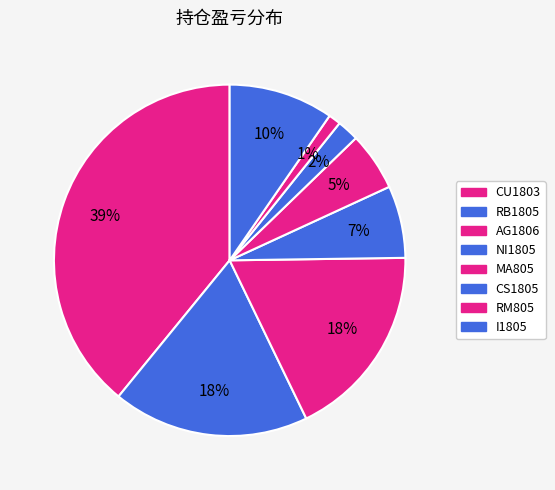

To the nearest percent, what is the average slice percentage?

12%